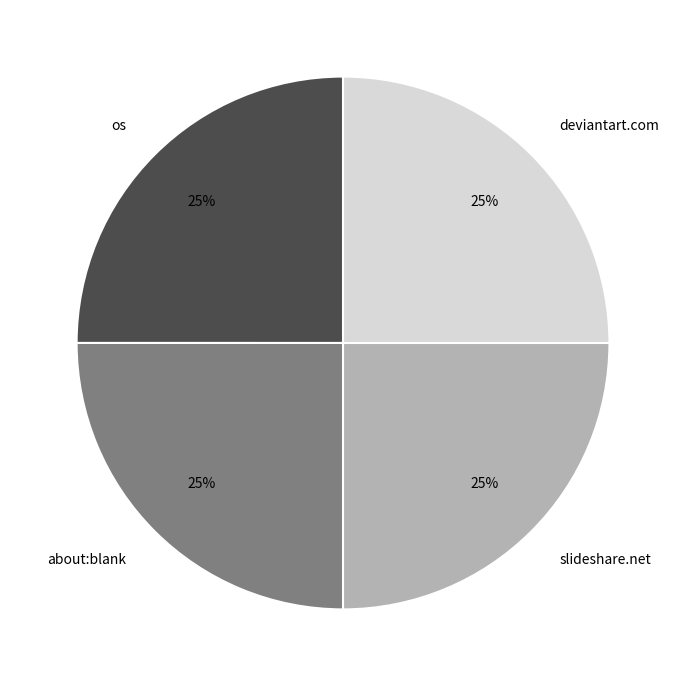

What is the ratio of the value at deviantart.com to the value at about:blank?

1.0